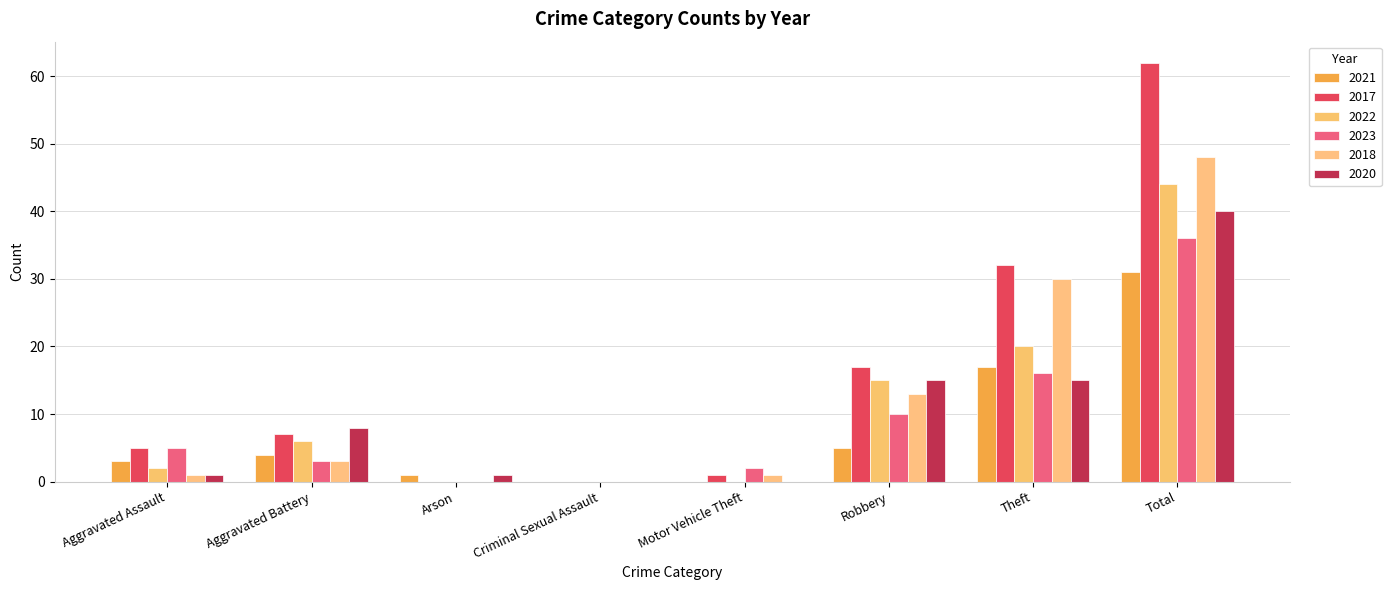

At how many categories does at least one series exceed 36?

1